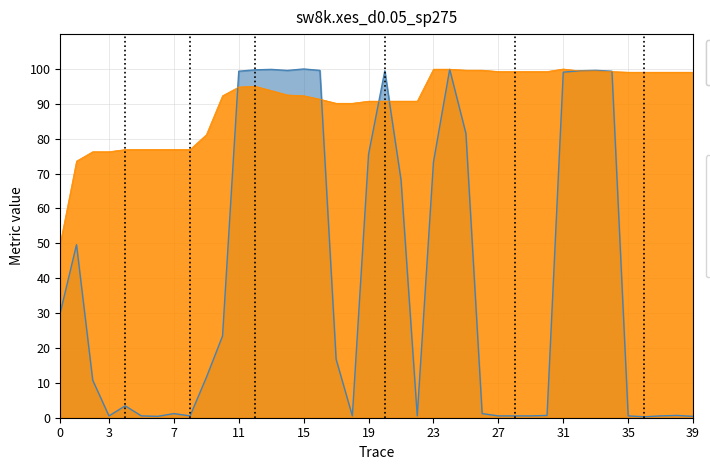

What is the difference between the second highest and minimum values?

99.6